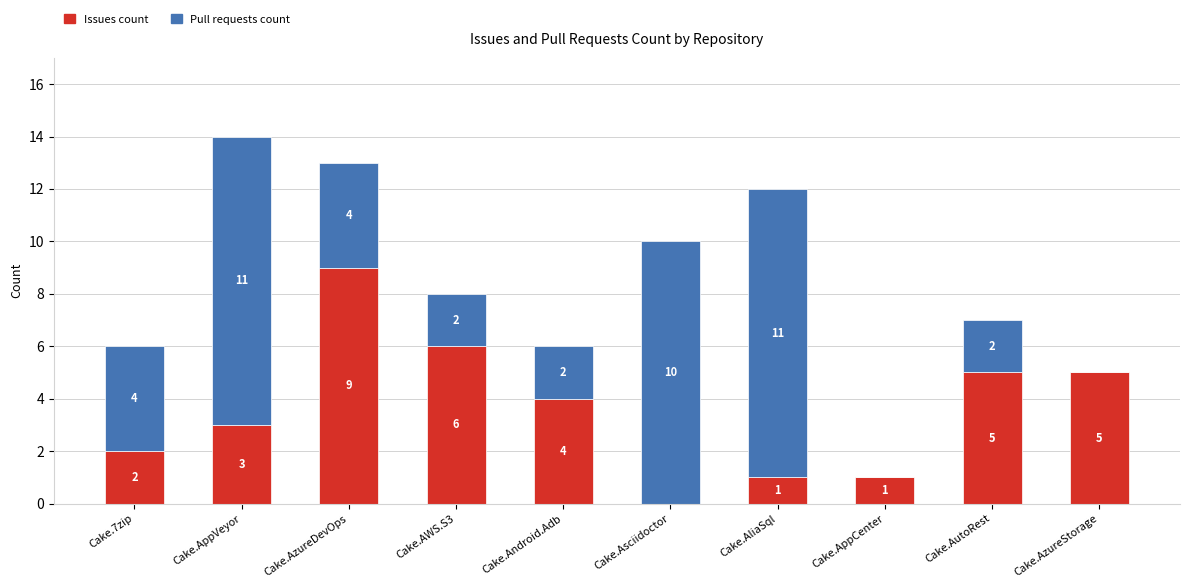

What are all the series names shown in the legend?

Issues count, Pull requests count